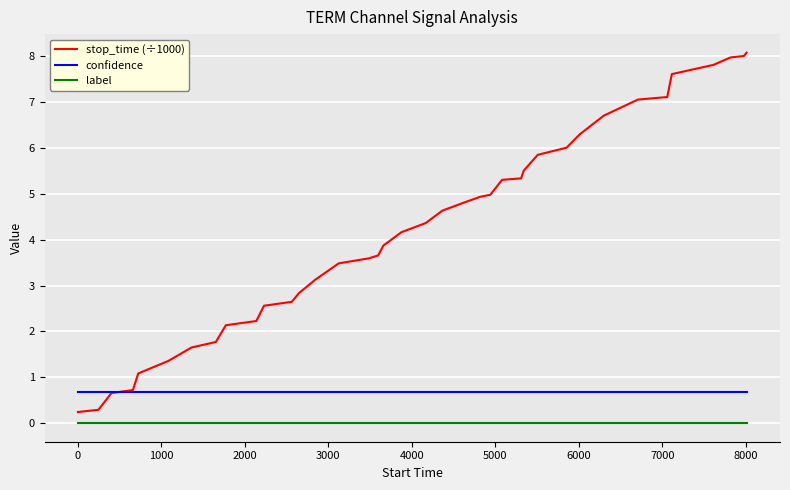

Which series has the largest total across all categories?

stop_time (÷1000)